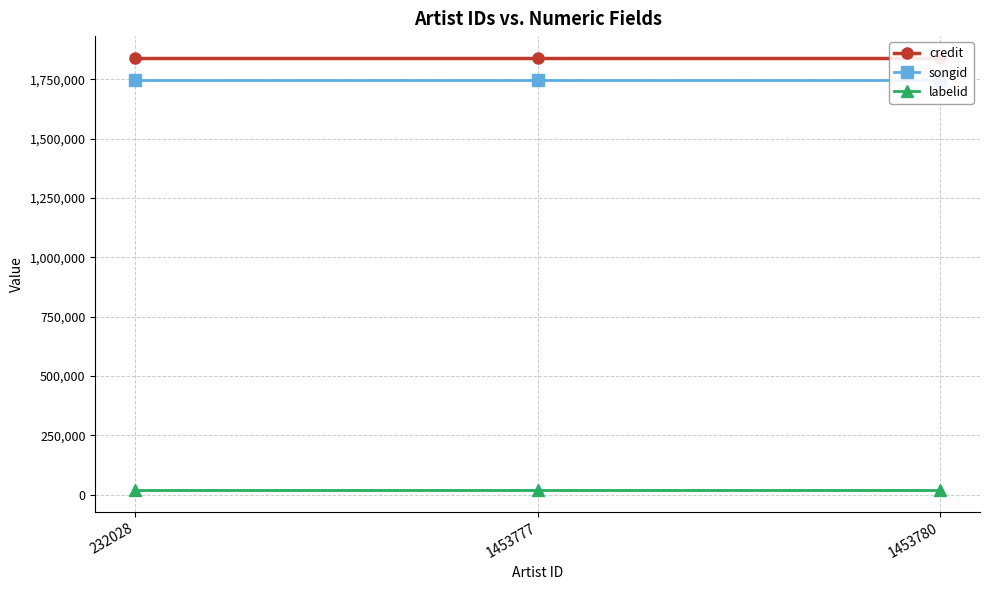

List the series in order of their peak value, lowest first.

labelid, songid, credit